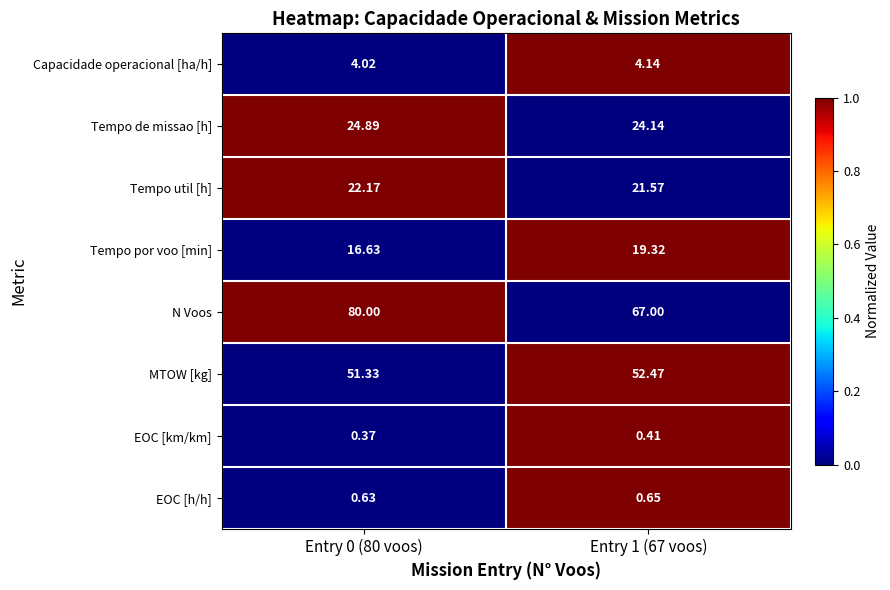

At how many categories does at least one series exceed 0?

2